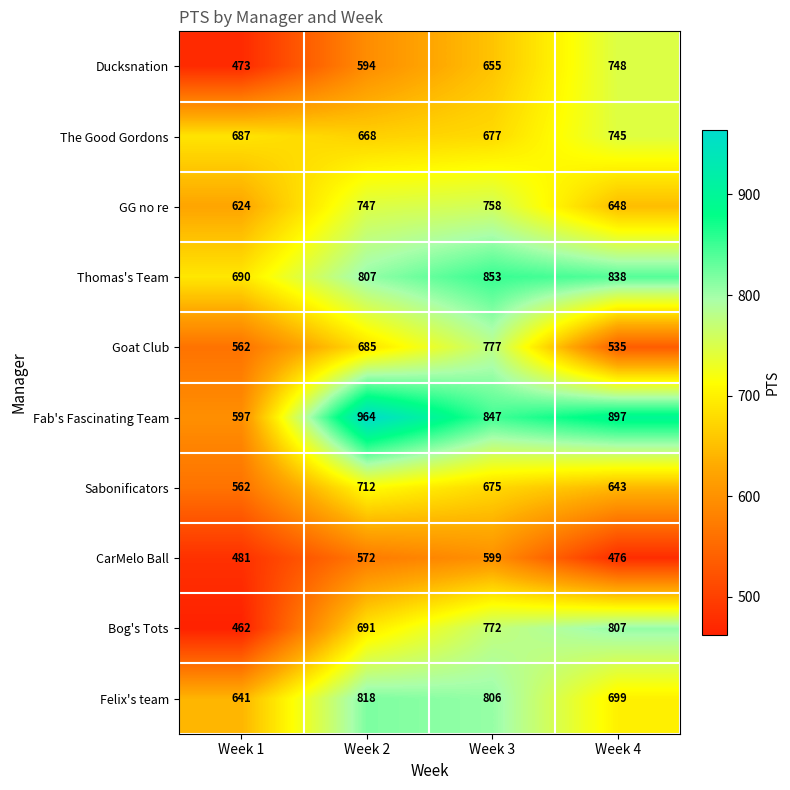

How many data points in The Good Gordons are less than 687?

2